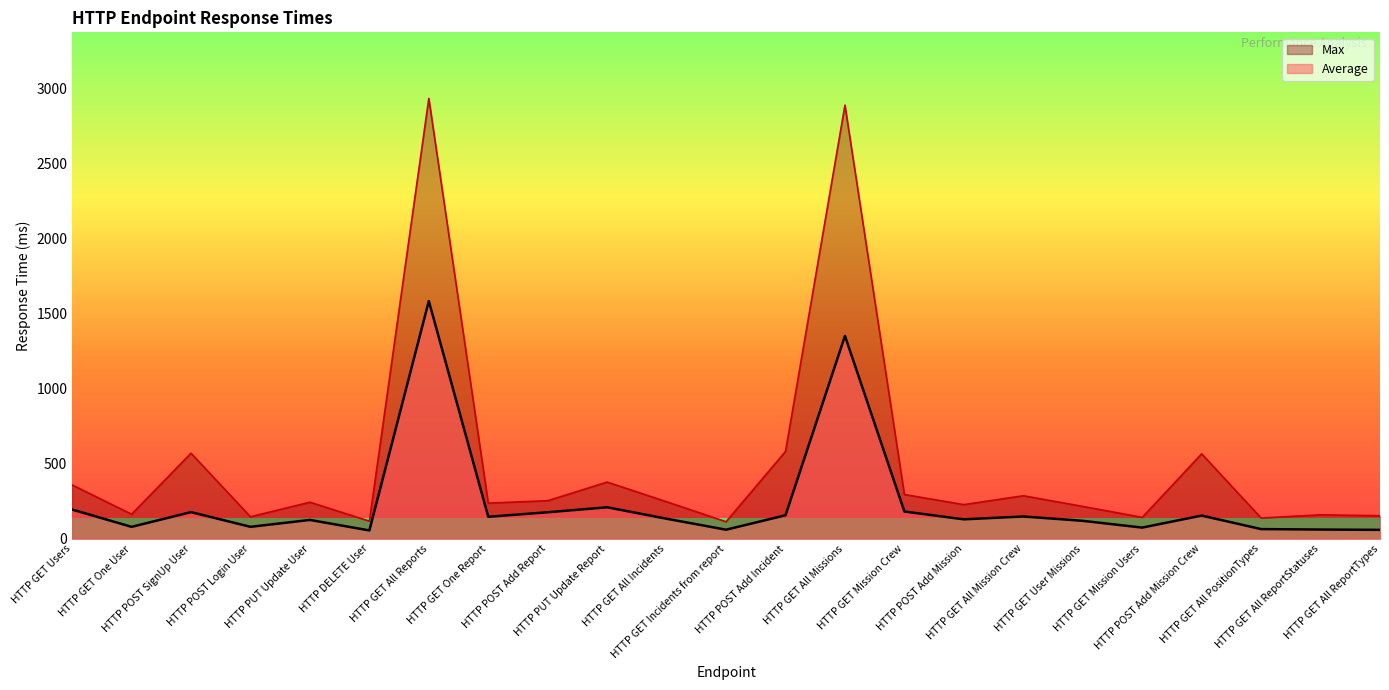

What are all the series names shown in the legend?

Max, Average